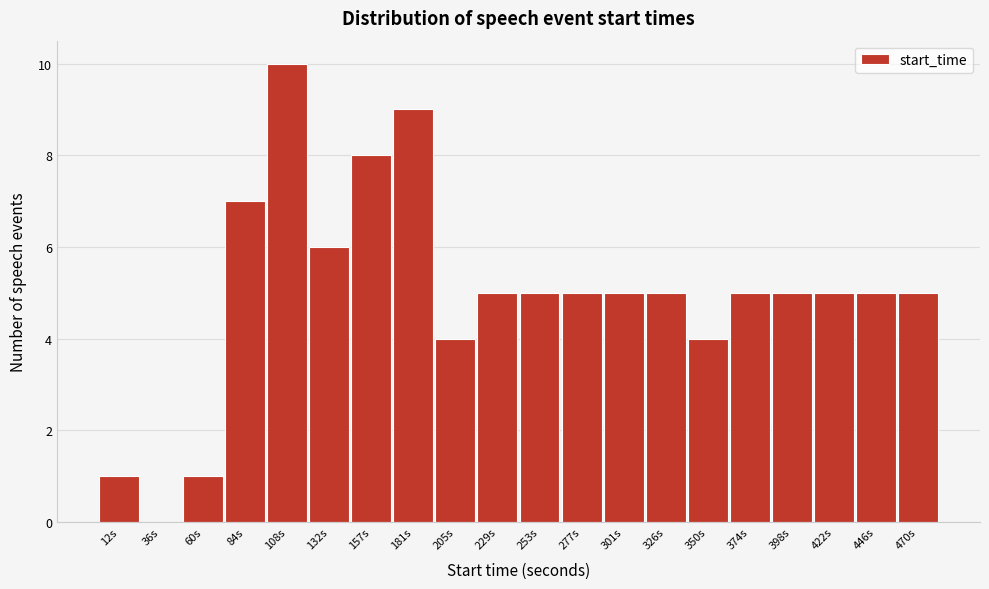

Reading left to right, list all the values displayed in this chart.

12s=1	36s=0	60s=1	84s=7	108s=10	132s=6	157s=8	181s=9	205s=4	229s=5	253s=5	277s=5	301s=5	326s=5	350s=4	374s=5	398s=5	422s=5	446s=5	470s=5